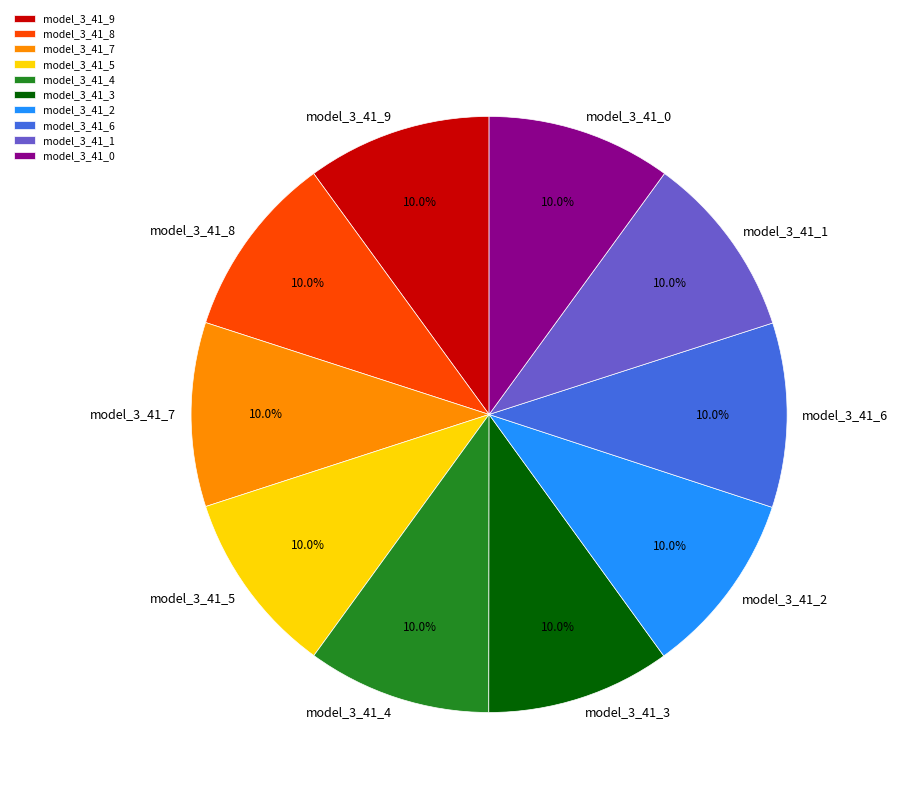

Is there any slice that represents more than half of the pie?

No